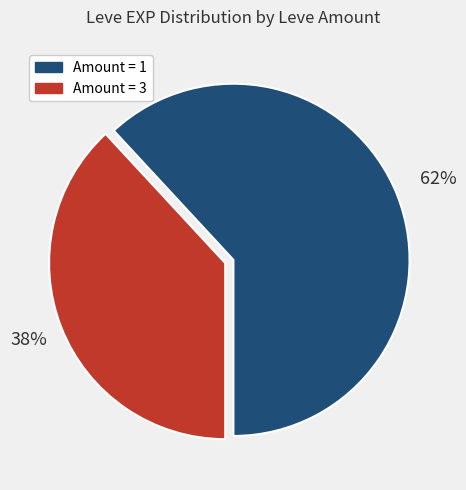

To the nearest percent, what is the average slice percentage?

50%